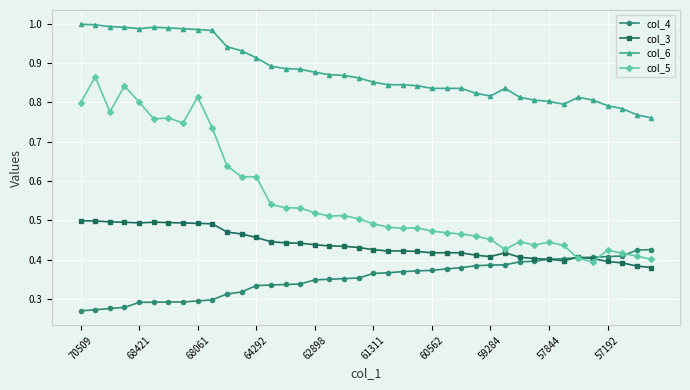

How many data points does each series have?

40